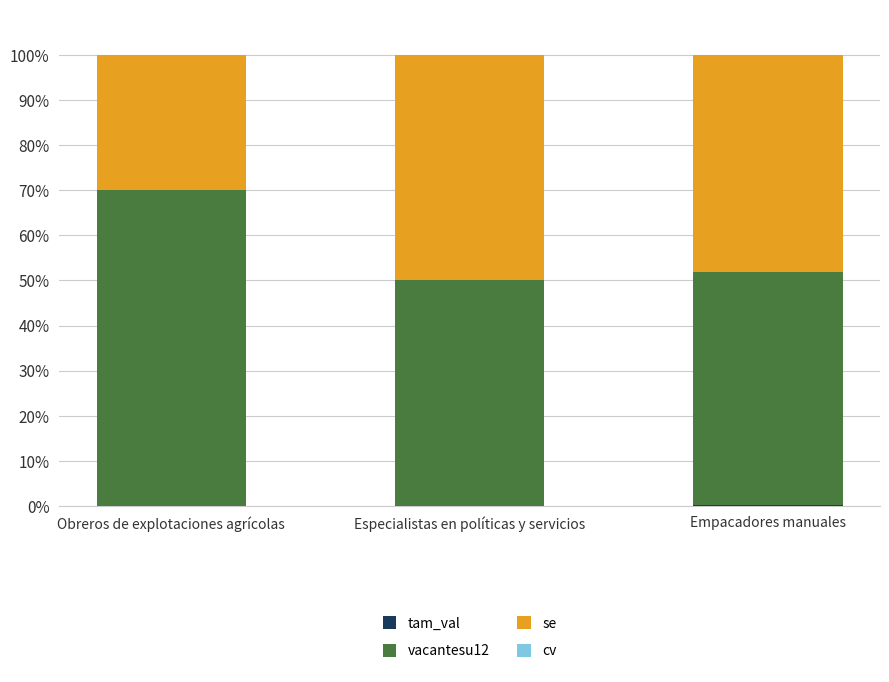

Are the bars grouped side by side (vs. stacked)?

No